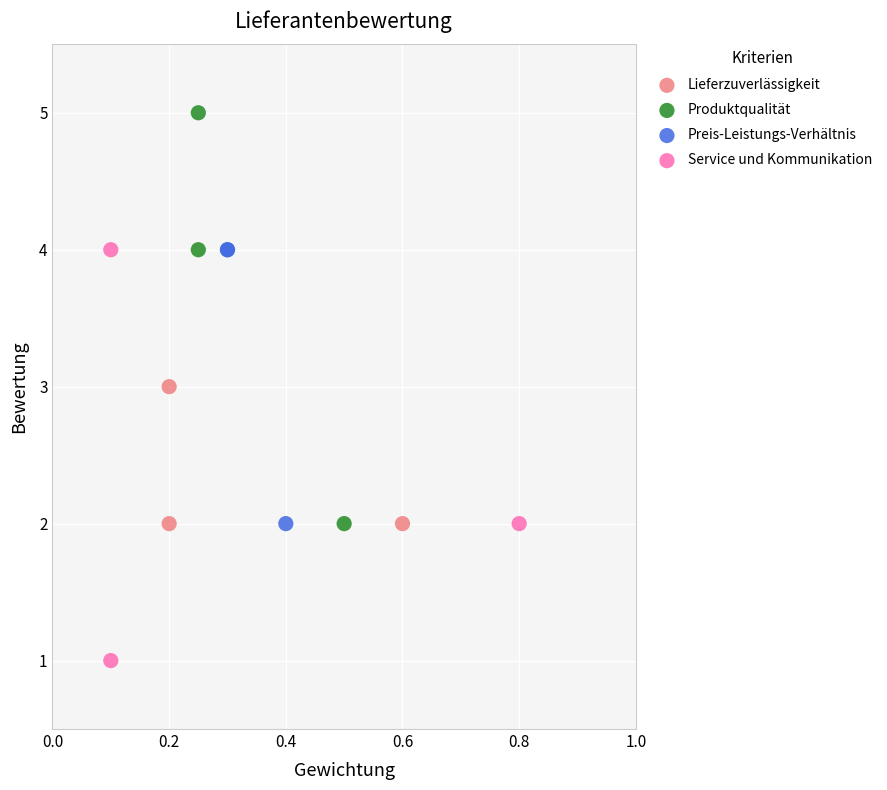

Which series reaches the maximum Y coordinate?

Produktqualität